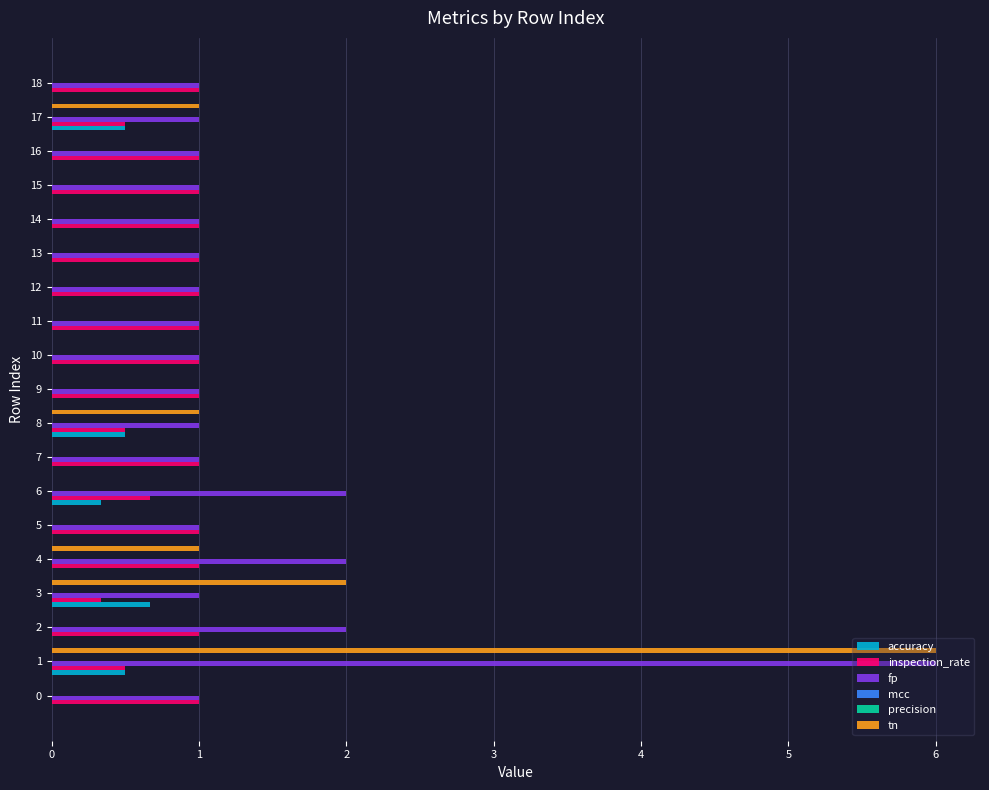

List the series in order of their peak value, lowest first.

mcc, precision, accuracy, inspection_rate, fp, tn